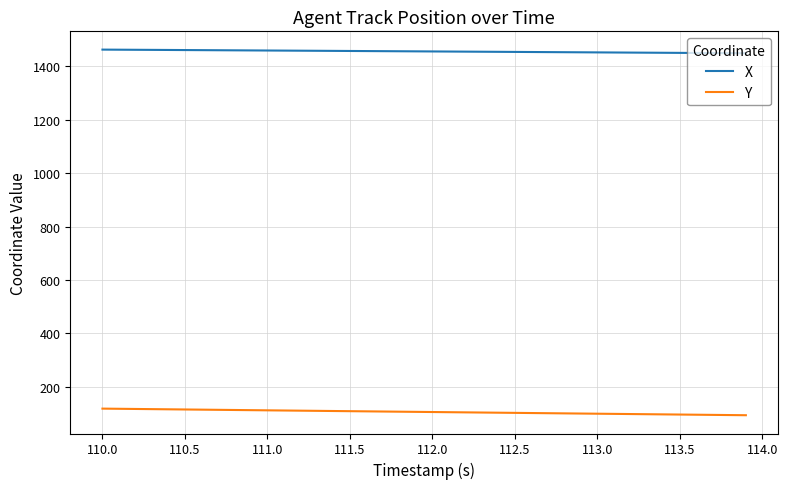

Which series has the largest total across all categories?

X